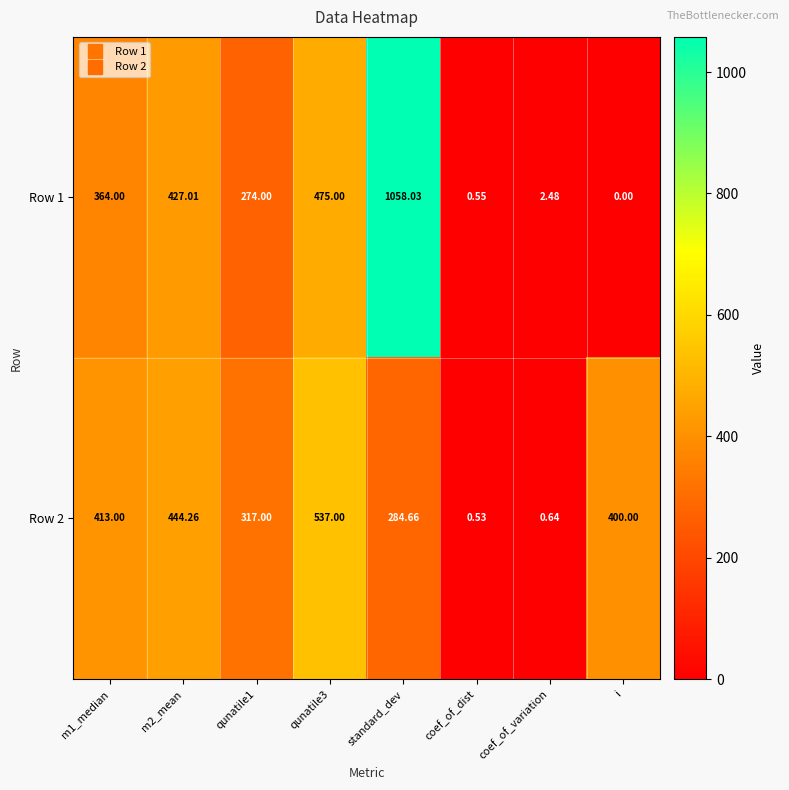

Which series has the largest range (max minus min)?

Row 1